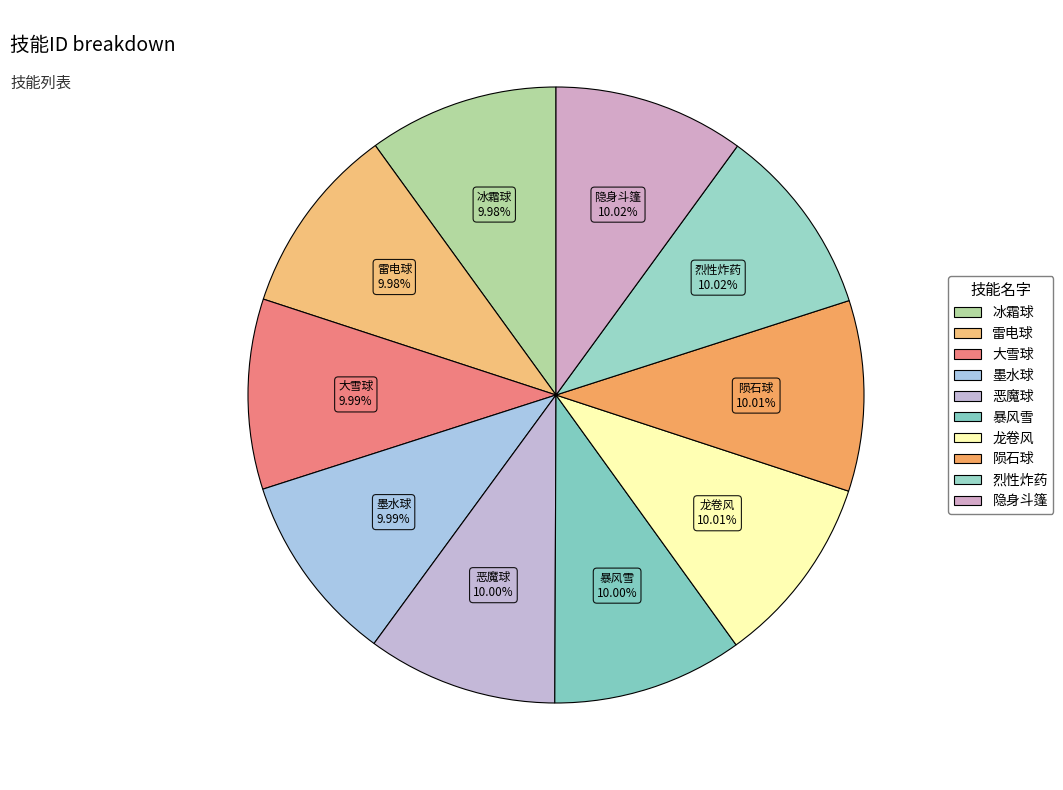

Does 隐身斗篷 represent more than half of the total?

No